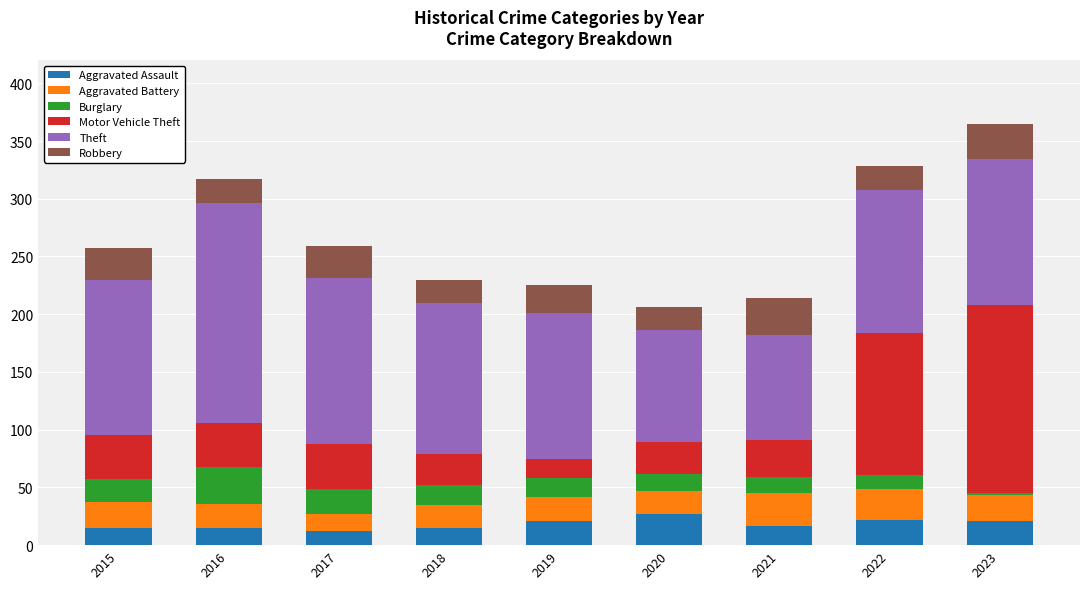

True or false: Aggravated Assault has a value of 12 at 2017.

True